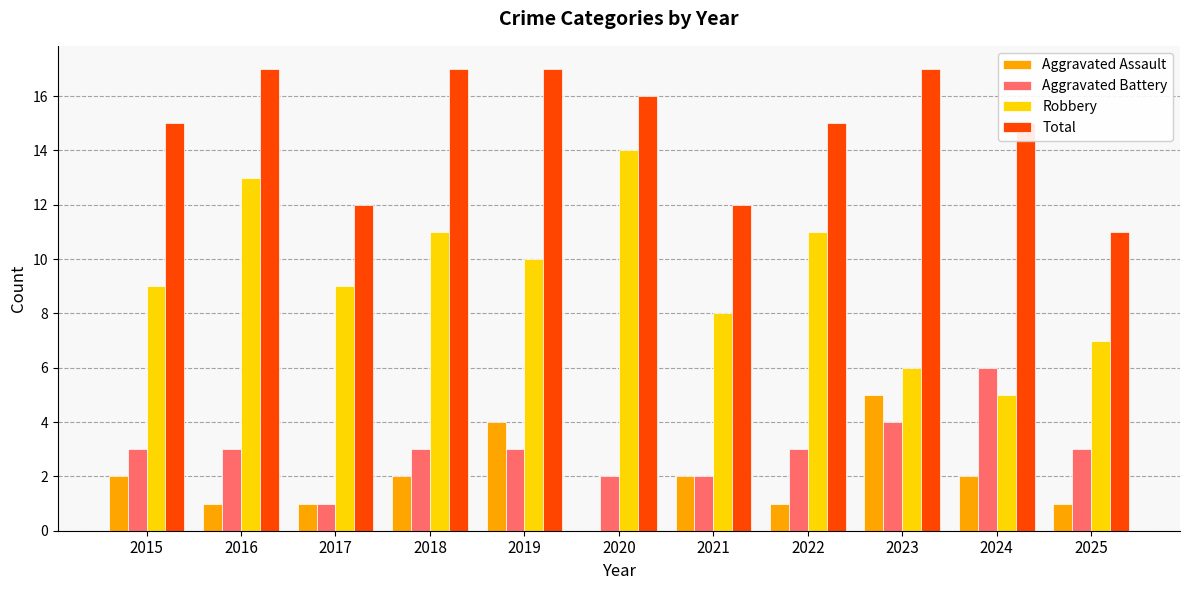

Reading left to right, what are all the values shown in this chart?

Aggravated Assault: 2	1	1	2	4	0	2	1	5	2	1
Aggravated Battery: 3	3	1	3	3	2	2	3	4	6	3
Robbery: 9	13	9	11	10	14	8	11	6	5	7
Total: 15	17	12	17	17	16	12	15	17	15	11